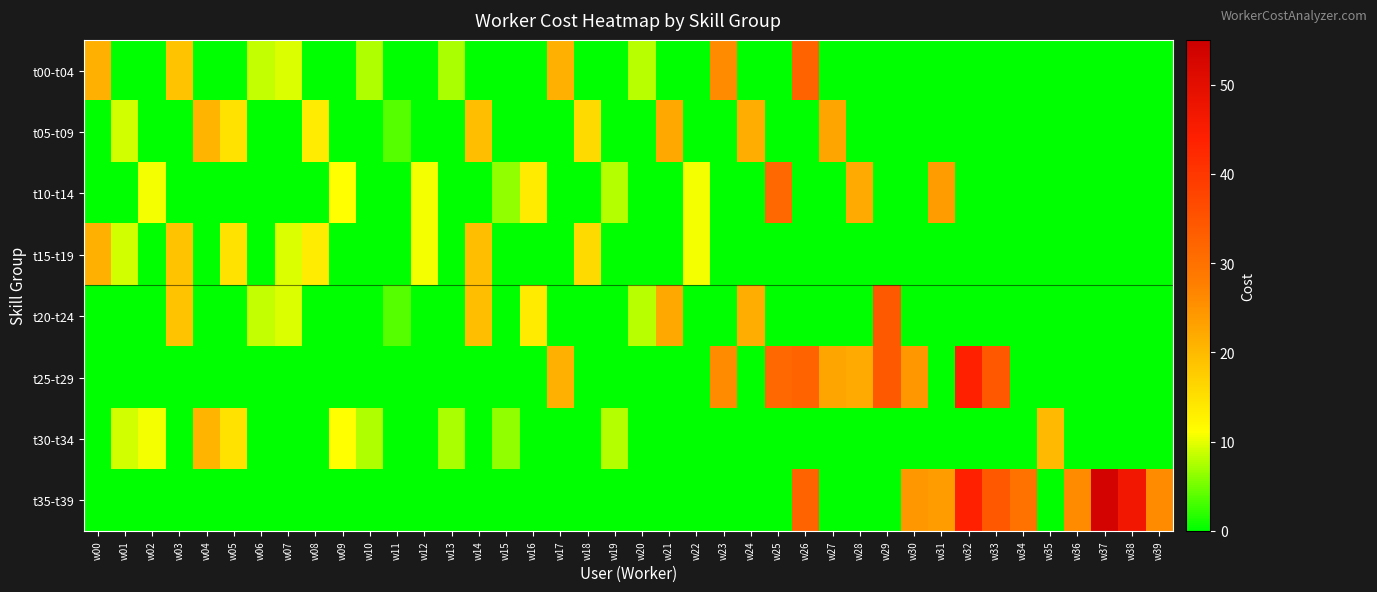

How many categories are shown in the chart?

40